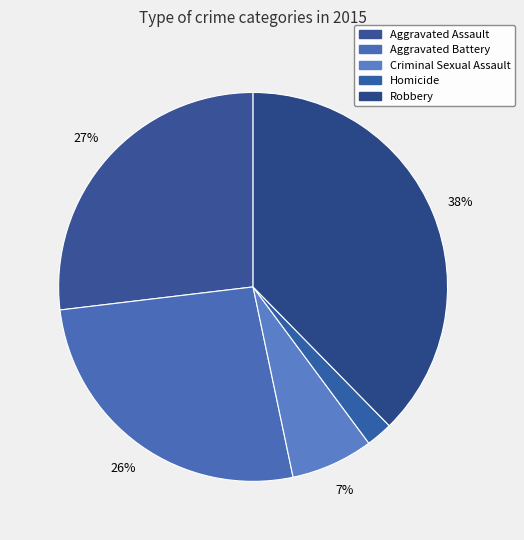

To the nearest percent, what portion does Robbery represent?

38%